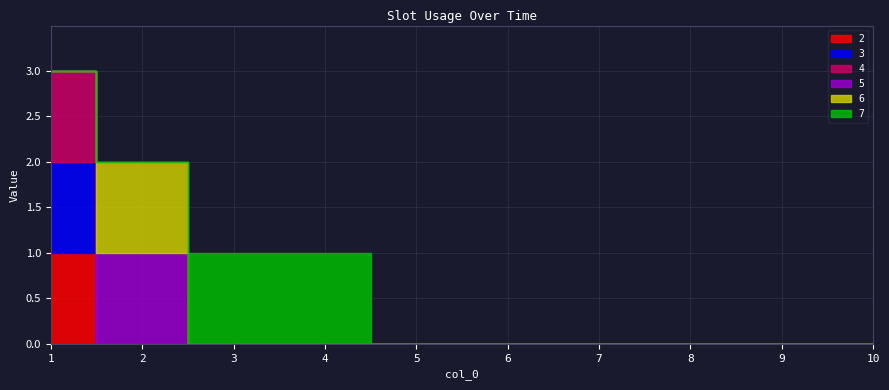

At which category does the chart reach its peak across all series?

1